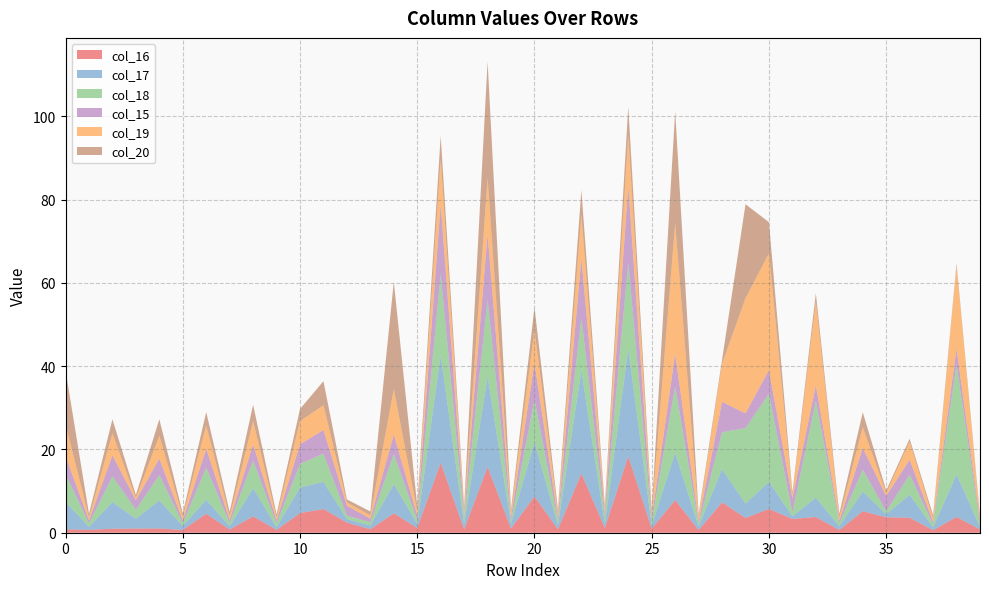

Reading right to left, what are all the values shown in this chart?

col_16: 39=0.8	38=3.8	37=0.6	36=3.6	35=3.7	34=5.2	33=0.6	32=3.8	31=3.3	30=5.7	29=3.5	28=7.3	27=0.6	26=7.8	25=1.0	24=18.4	23=1.1	22=14.2	21=0.8	20=8.7	19=1.0	18=15.8	17=0.8	16=16.8	15=1.1	14=4.7	13=0.8	12=2.4	11=5.7	10=4.7	9=0.7	8=3.9	7=0.8	6=4.6	5=0.7	4=1.0	3=1.0	2=1.0	1=0.7	0=0.8
col_17: 39=0.6	38=10.2	37=0.7	36=5.5	35=0.8	34=4.7	33=0.9	32=4.7	31=0.6	30=6.5	29=3.5	28=8.0	27=0.9	26=11.4	25=0.8	24=25.8	23=1.0	22=24.8	21=1.0	20=13.1	19=1.1	18=21.7	17=1.3	16=25.9	15=1.0	14=7.0	13=0.9	12=0.9	11=6.5	10=6.1	9=0.6	8=6.8	7=0.8	6=3.4	5=1.0	4=6.7	3=2.4	2=6.4	1=0.7	0=6.6
col_18: 39=0.8	38=26.4	37=0.7	36=4.8	35=0.7	34=5.3	33=0.7	32=23.2	31=0.9	30=21.1	29=18.1	28=8.9	27=0.6	26=15.9	25=1.0	24=20.8	23=1.5	22=12.6	21=0.9	20=10.1	19=0.7	18=18.4	17=1.4	16=19.4	15=0.9	14=7.2	13=0.8	12=0.8	11=6.8	10=5.7	9=1.0	8=6.6	7=0.8	6=7.7	5=0.7	4=6.1	3=2.2	2=6.2	1=0.9	0=6.6
col_15: 39=0.8	38=3.8	37=0.6	36=3.6	35=3.7	34=5.2	33=0.6	32=3.8	31=3.3	30=5.7	29=3.5	28=7.3	27=0.6	26=7.8	25=1.0	24=18.4	23=1.1	22=14.2	21=0.8	20=8.7	19=1.0	18=15.8	17=0.8	16=16.8	15=1.1	14=4.7	13=0.8	12=2.4	11=5.7	10=4.7	9=0.7	8=3.9	7=0.8	6=4.6	5=0.7	4=4.0	3=2.3	2=5.1	1=0.7	0=4.4
col_19: 39=0.6	38=19.8	37=0.8	36=4.3	35=0.7	34=5.0	33=0.7	32=20.0	31=0.7	30=28.0	29=27.7	28=9.2	27=1.0	26=31.4	25=0.9	24=12.2	23=1.0	22=10.6	21=1.0	20=8.0	19=1.1	18=13.4	17=0.9	16=10.9	15=1.1	14=10.9	13=0.8	12=0.8	11=5.9	10=5.6	9=0.7	8=5.6	7=0.8	6=5.6	5=0.9	4=5.5	3=0.5	2=5.2	1=0.7	0=7.6
col_20: 39=0.6	38=0.6	37=0.8	36=0.7	35=0.6	34=3.6	33=1.0	32=2.1	31=0.7	30=7.5	29=22.6	28=0.9	27=0.8	26=27.0	25=0.9	24=6.8	23=0.8	22=5.9	21=1.0	20=5.4	19=0.8	18=28.0	17=1.1	16=5.5	15=1.2	14=25.8	13=0.9	12=0.7	11=5.8	10=2.9	9=0.8	8=4.0	7=1.1	6=3.2	5=0.8	4=4.0	3=0.8	2=3.4	1=0.9	0=12.9